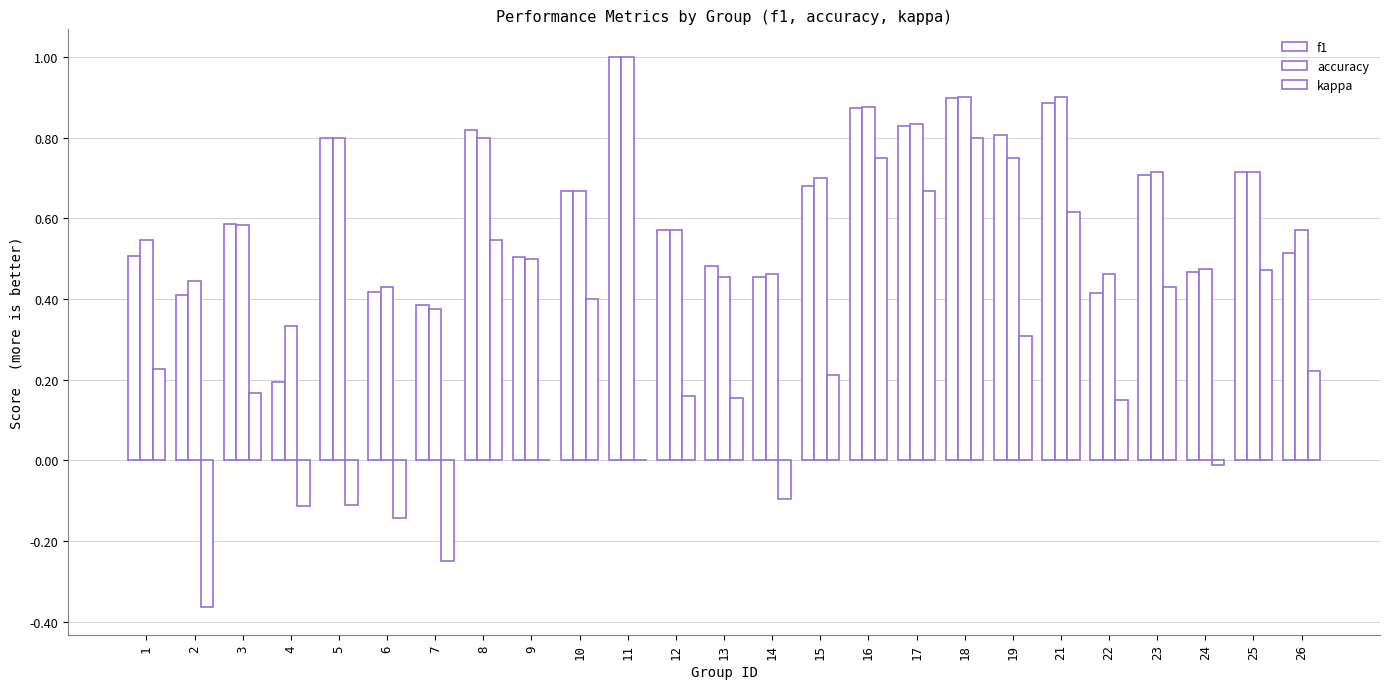

Which category has the highest value across all series?

11